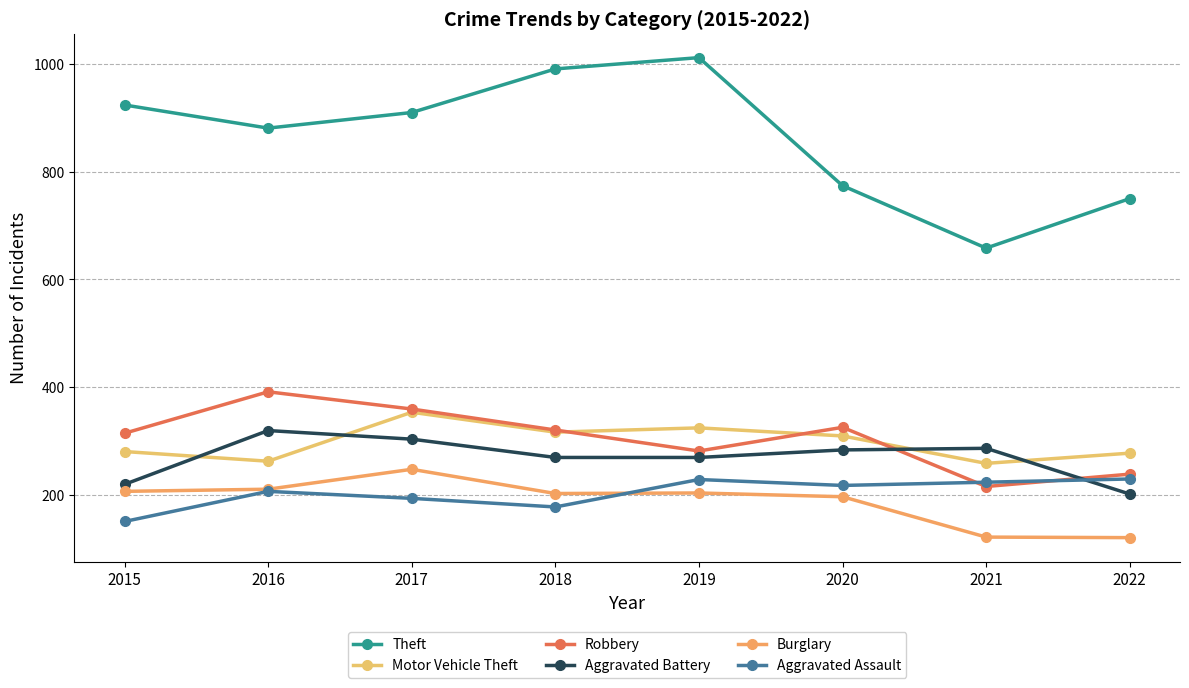

True or false: Robbery and Theft cross at least once.

False